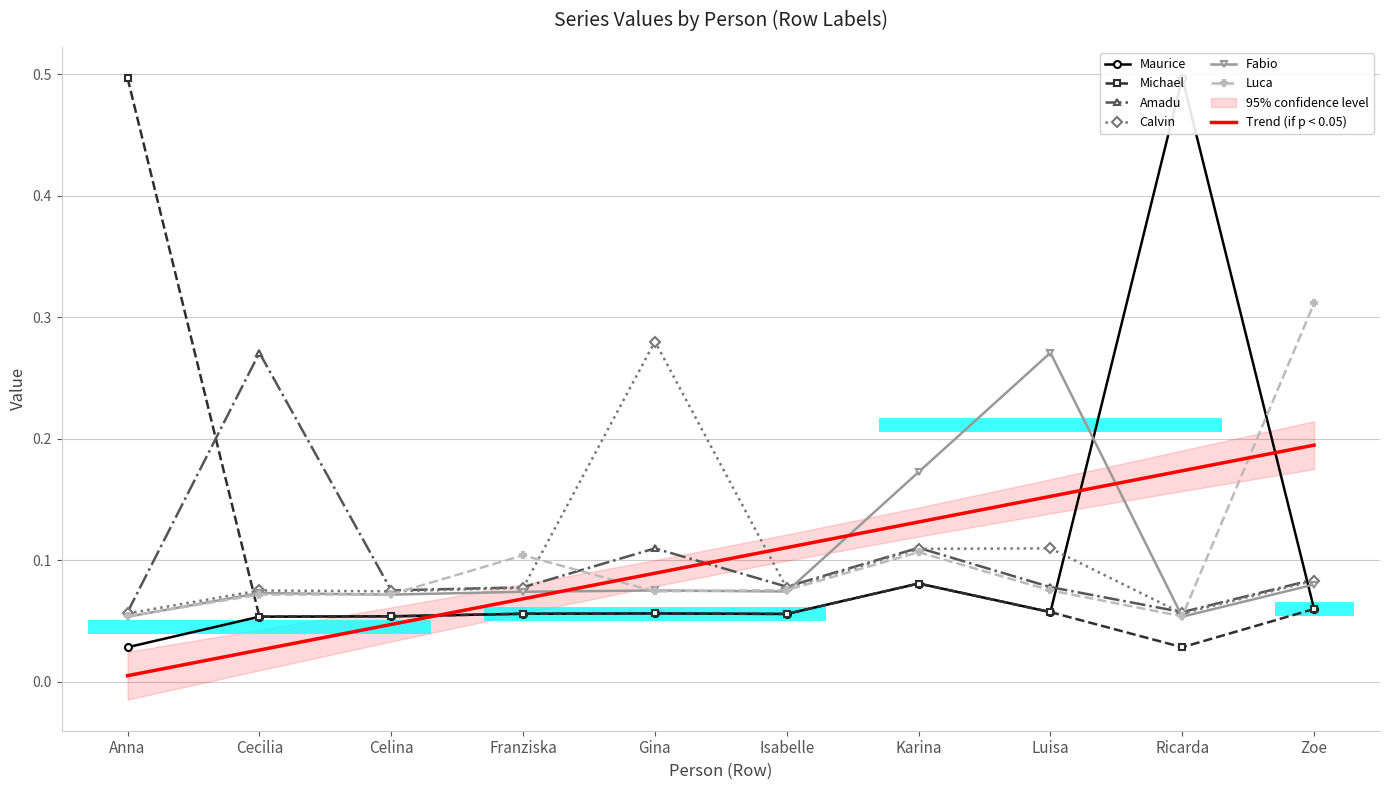

At how many categories does at least one series exceed 0?

10